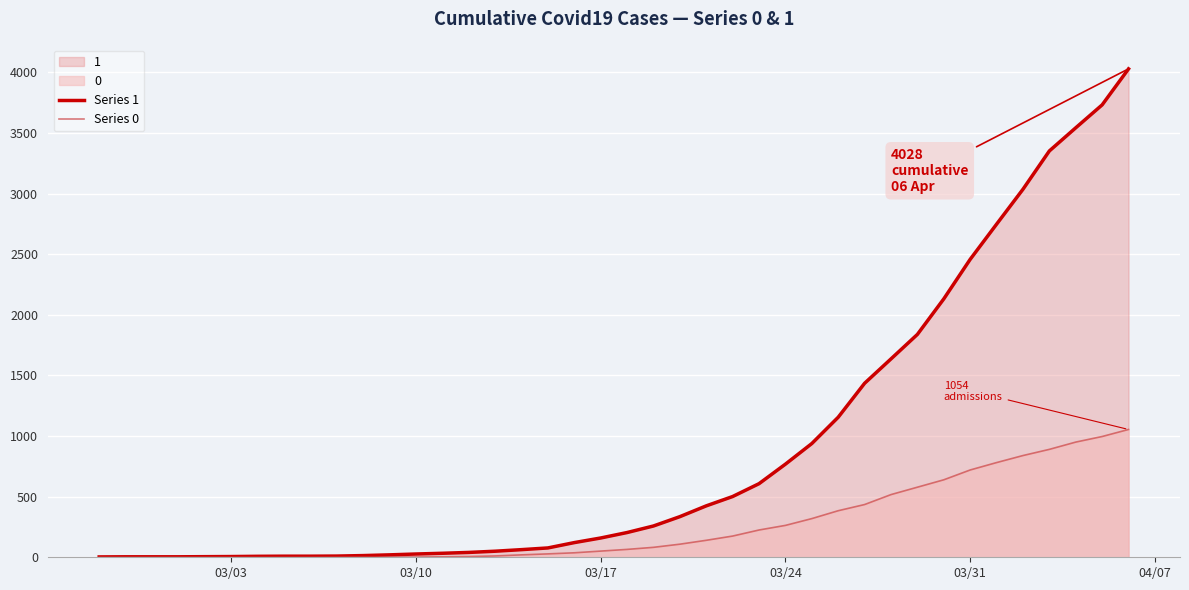

Which series has the largest total across all categories?

Series 1